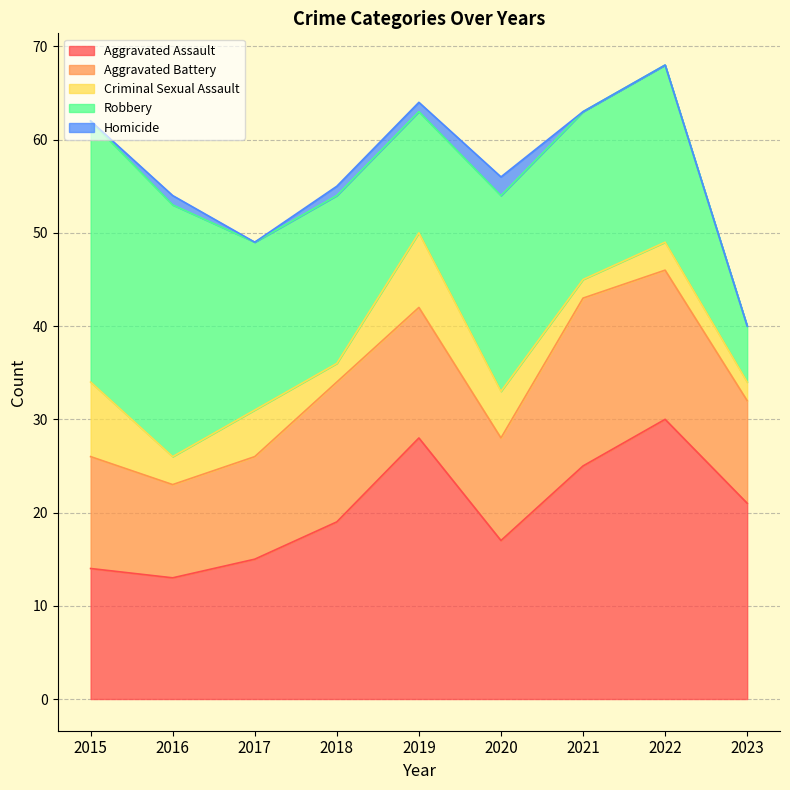

In Aggravated Battery, how many points are lower than both neighbors (excluding endpoints)?

2